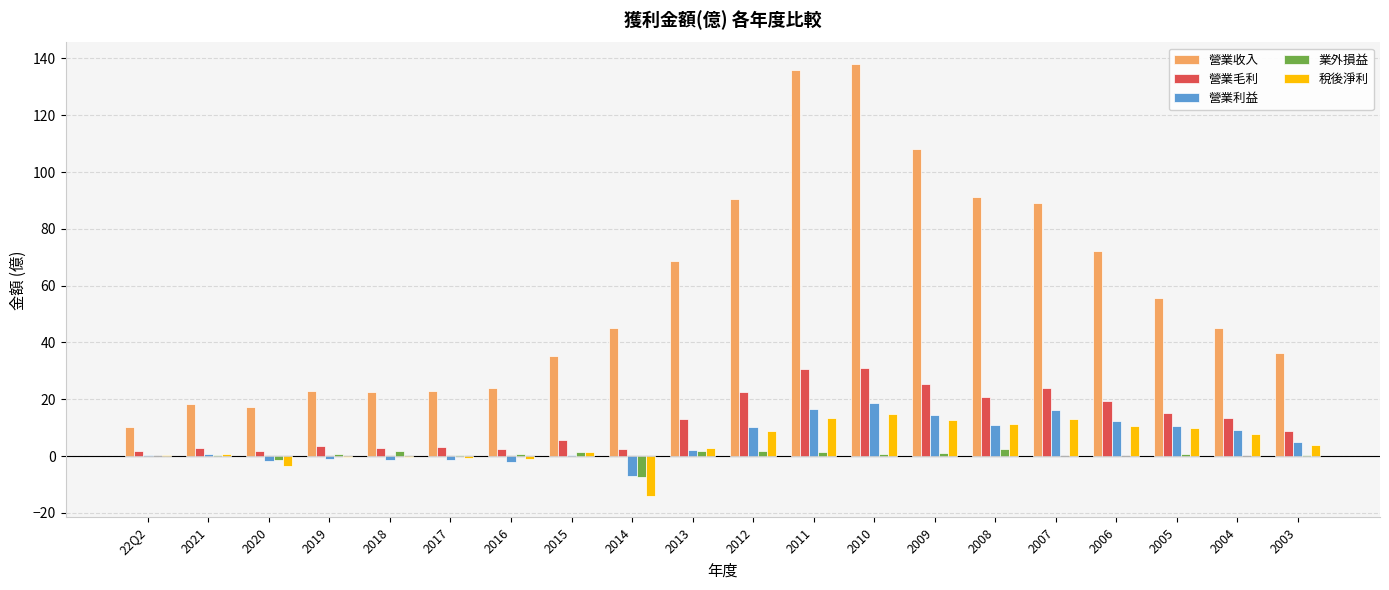

Is the value of 營業利益 at 2004 greater than the value of 營業毛利 at 2016?

Yes